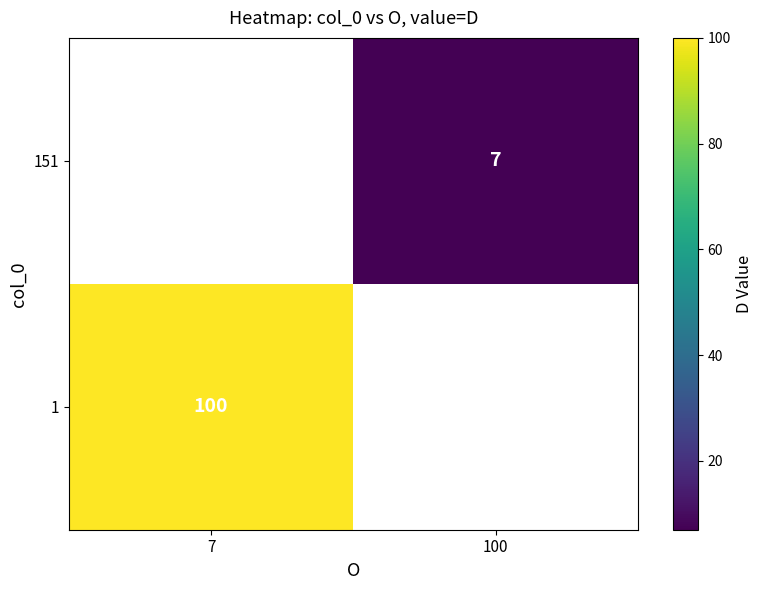

The value of 151 at 100 is 7. True or false?

True